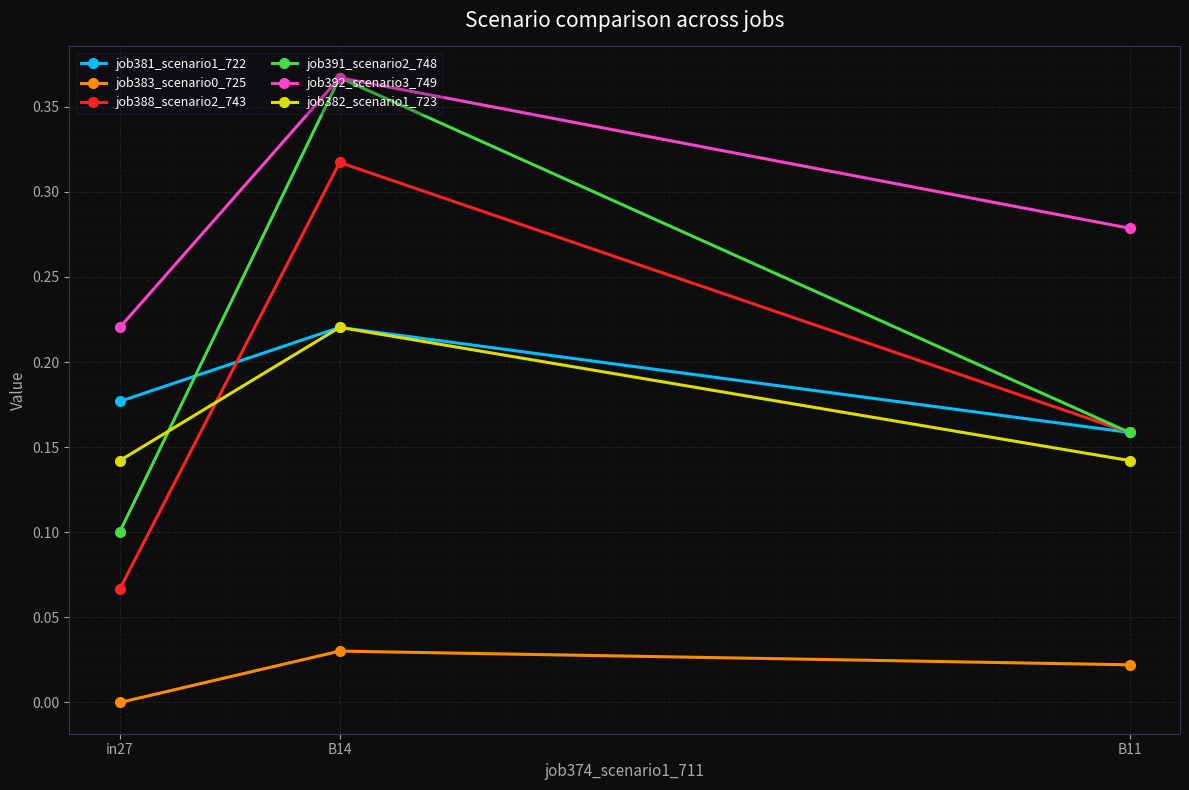

True or false: job391_scenario2_748 has a value of 0.0 at B11.

False